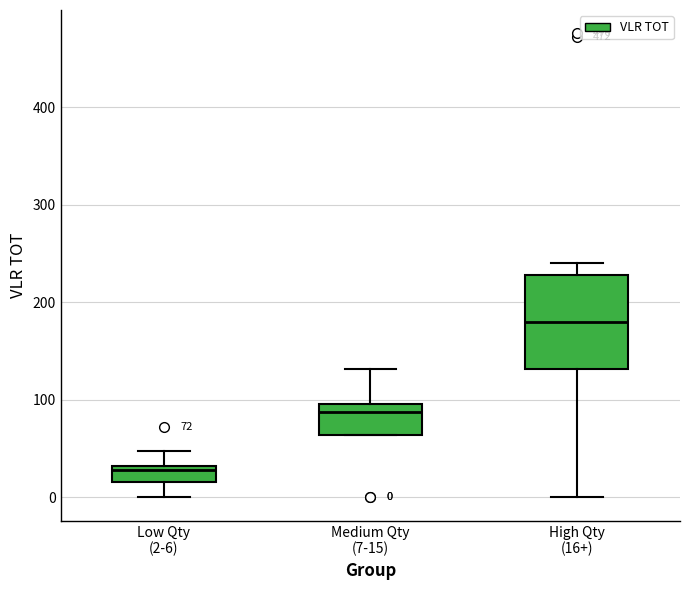

Which box is the tallest, from its lower edge to its upper edge?

High Qty (16+)